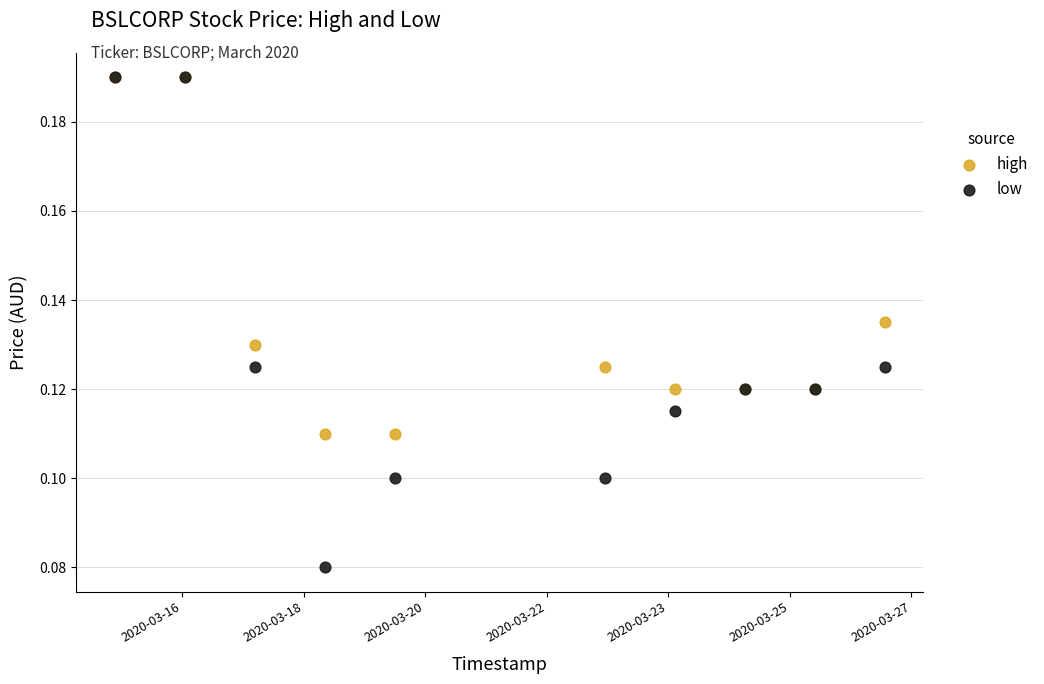

What are all the series names shown in the legend?

high, low